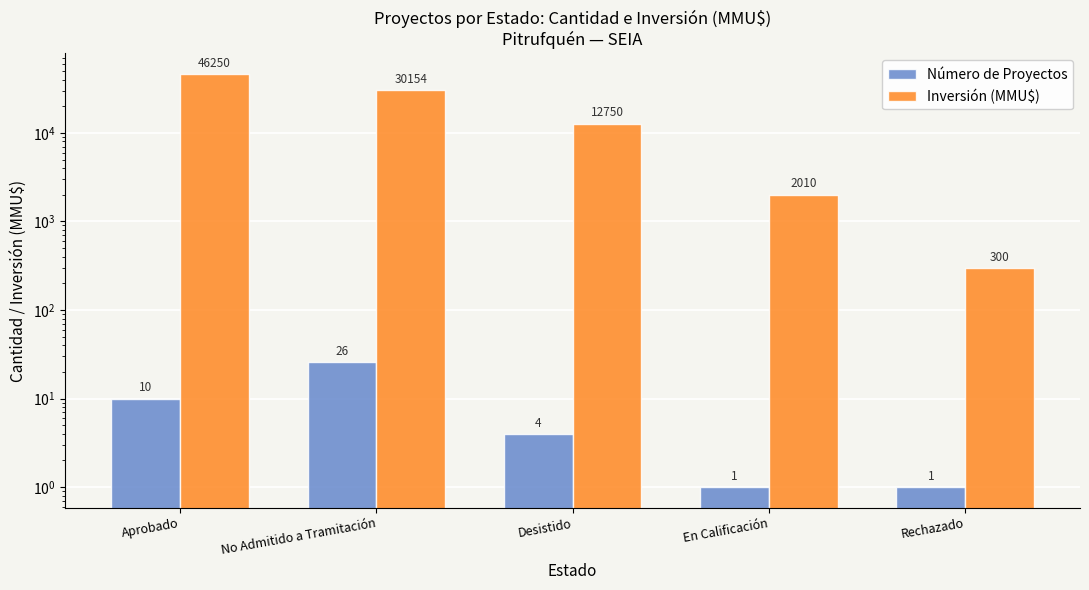

Is it true that Número de Proyectos equals 4 at Desistido?

True